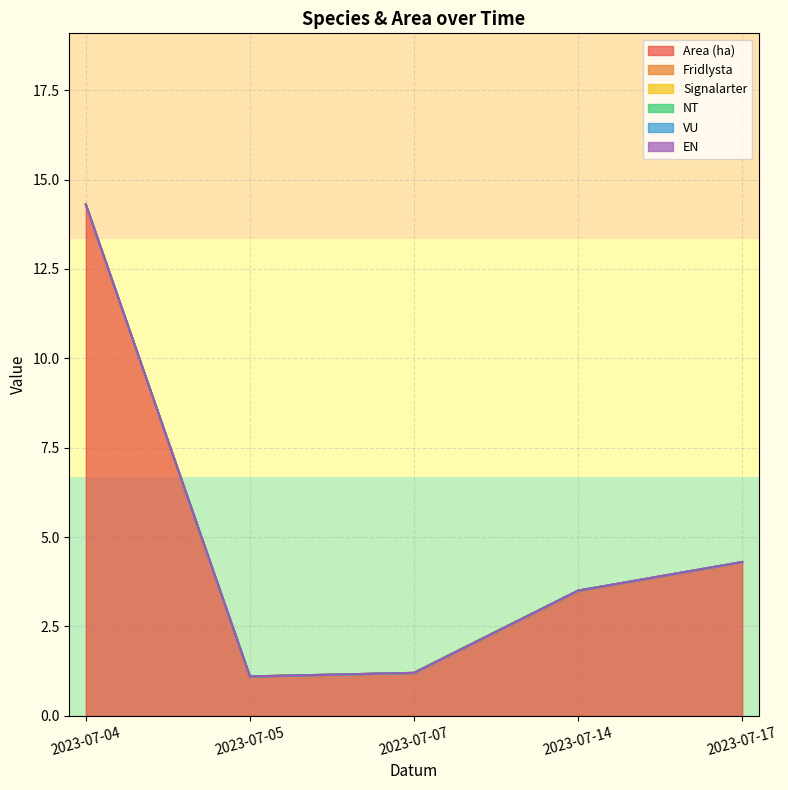

Is it true that Fridlysta equals 0.0 at 2023-07-17?

True